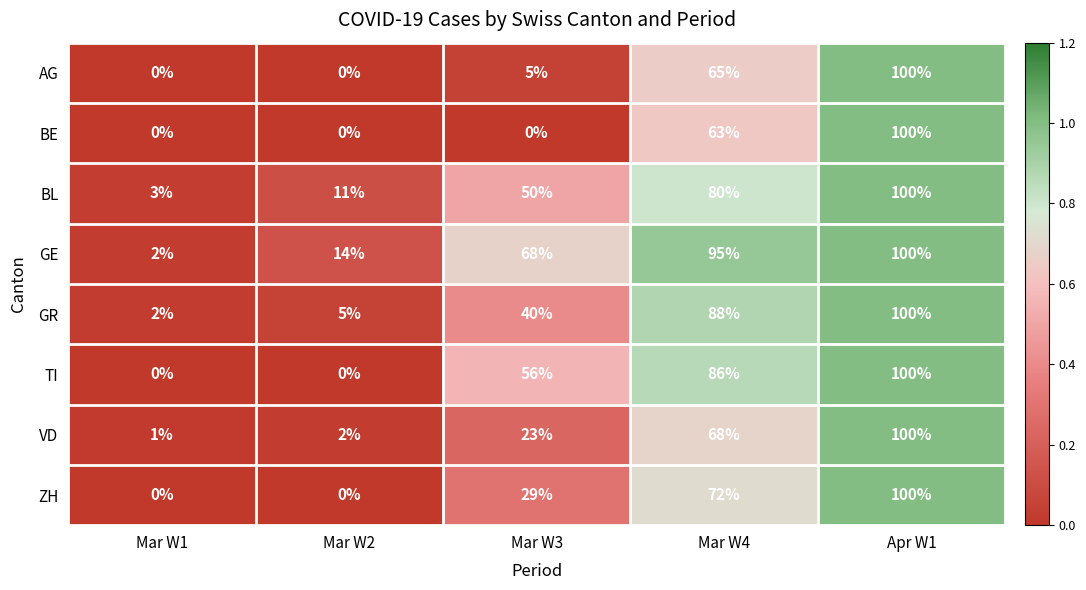

What is the difference between the highest and lowest values at Mar W4?

32